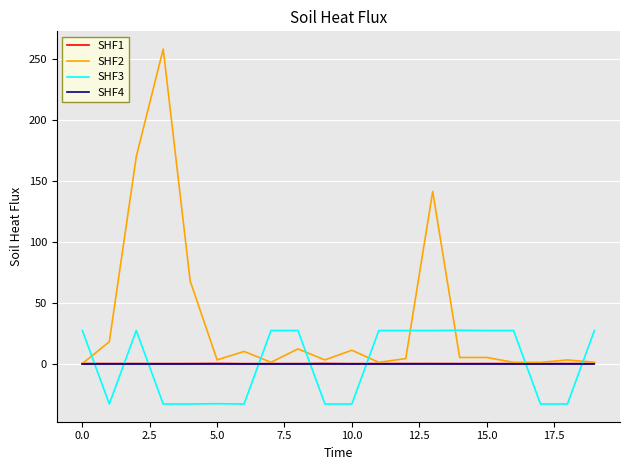

Which series has the largest range (max minus min)?

SHF2